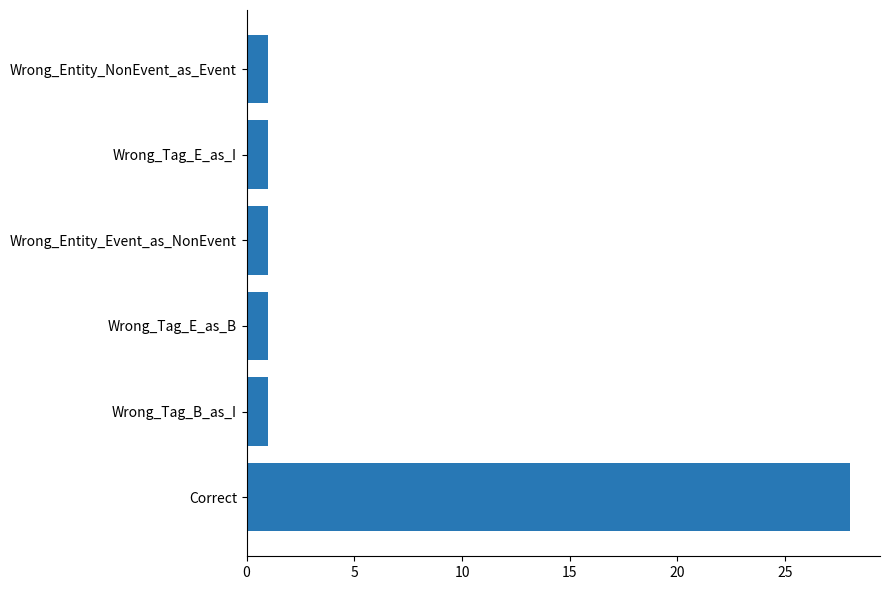

What is the difference between the maximum and minimum values?

27